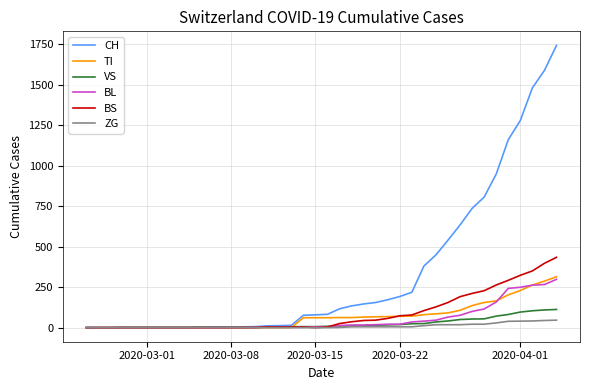

What are all the series names shown in the legend?

CH, TI, VS, BL, BS, ZG